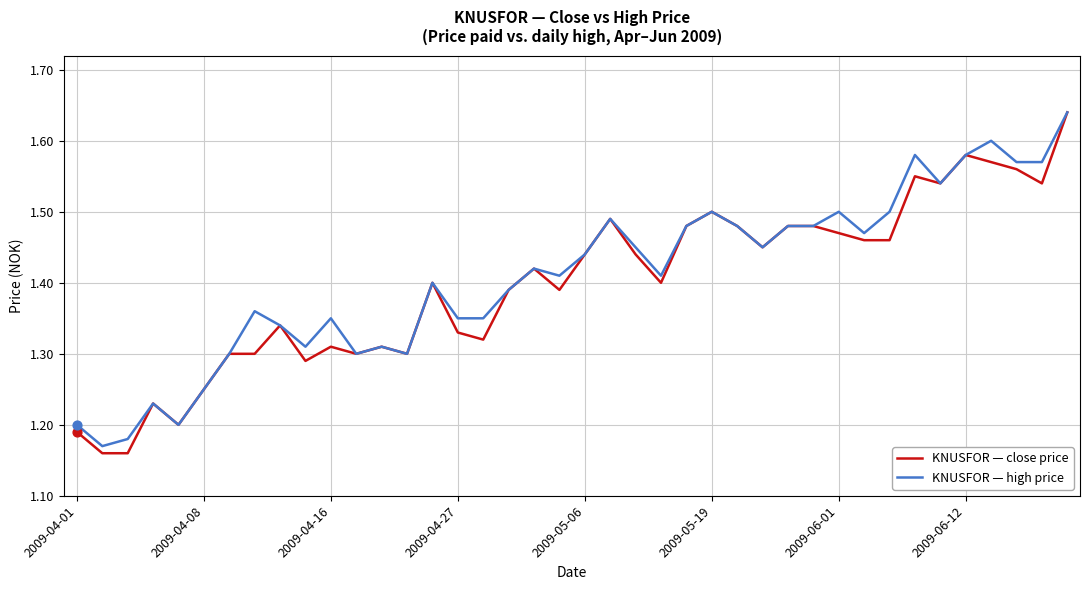

At how many categories does at least one series exceed 1?

40